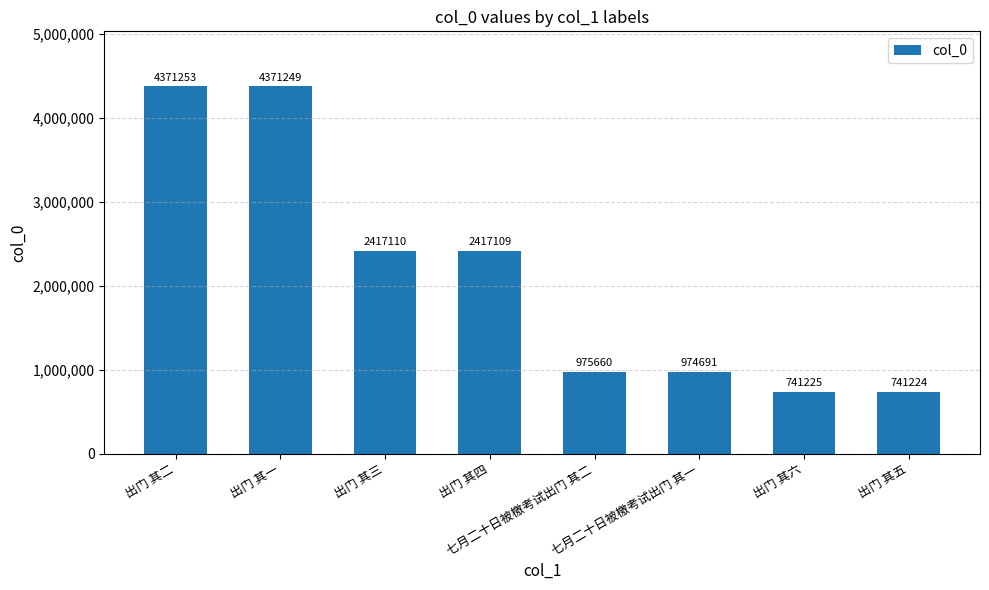

How many data points does each series have?

8